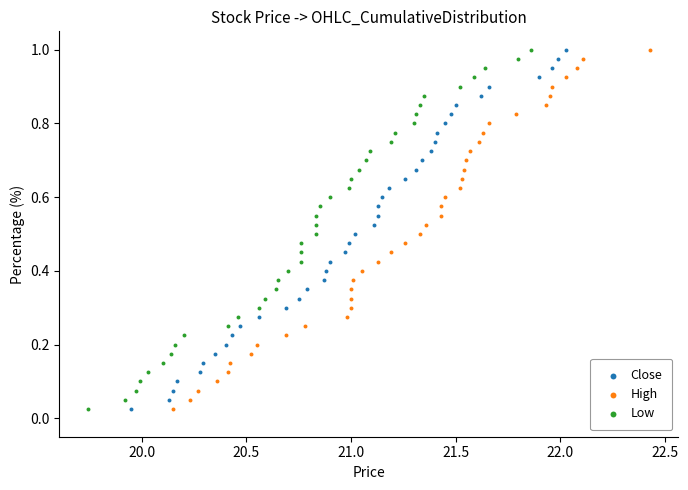

Which series contains the highest Y value?

Close